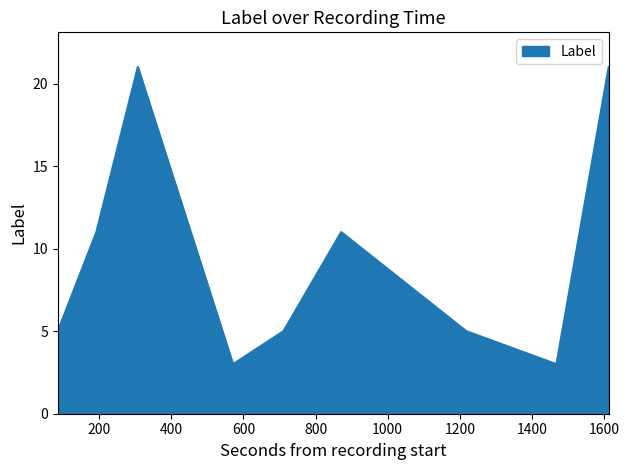

What is the smallest value displayed?

3